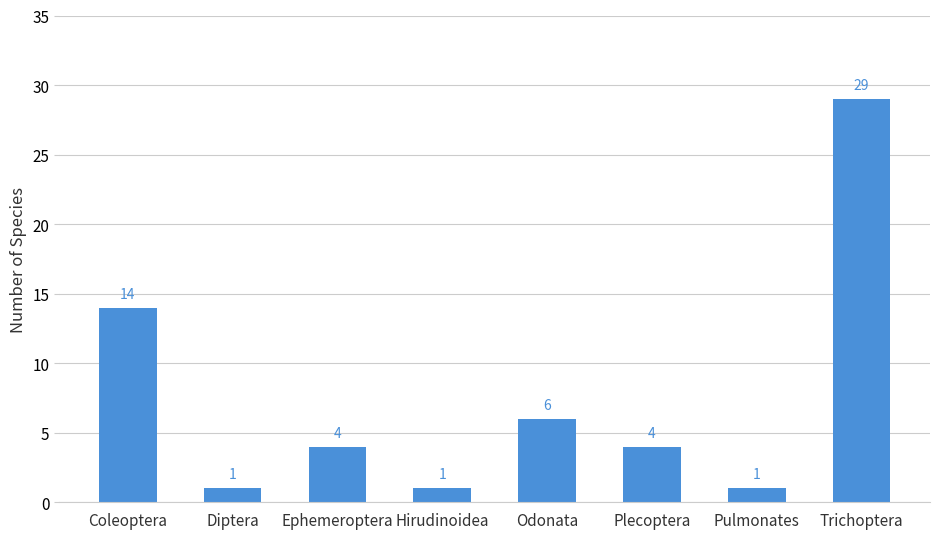

Is it true that the value at Coleoptera is 14?

True